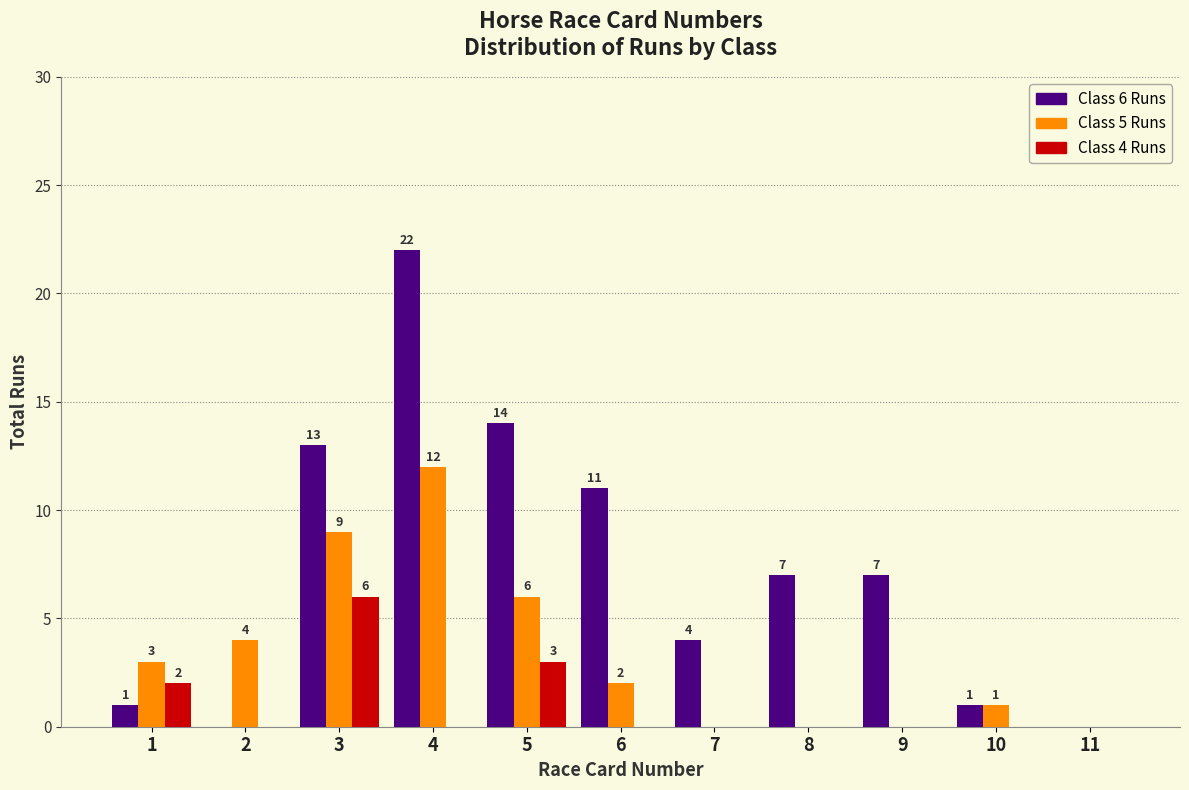

Reading right to left, extract all data points from this chart.

Class 6 Runs: 11=0	10=1	9=7	8=7	7=4	6=11	5=14	4=22	3=13	2=0	1=1
Class 5 Runs: 11=0	10=1	9=0	8=0	7=0	6=2	5=6	4=12	3=9	2=4	1=3
Class 4 Runs: 11=0	10=0	9=0	8=0	7=0	6=0	5=3	4=0	3=6	2=0	1=2